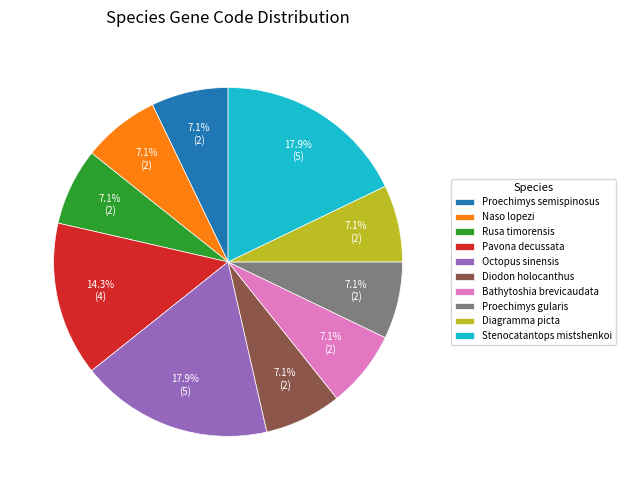

Combined, do Bathytoshia brevicaudata and Proechimys gularis account for over 50%?

No